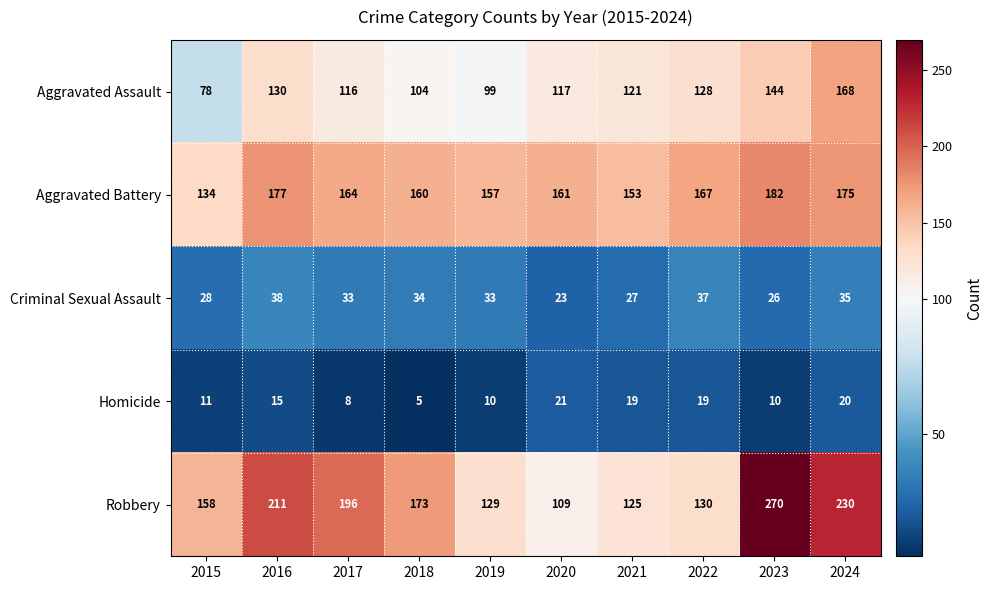

What is the approximate value of Aggravated Battery at 2018?

160